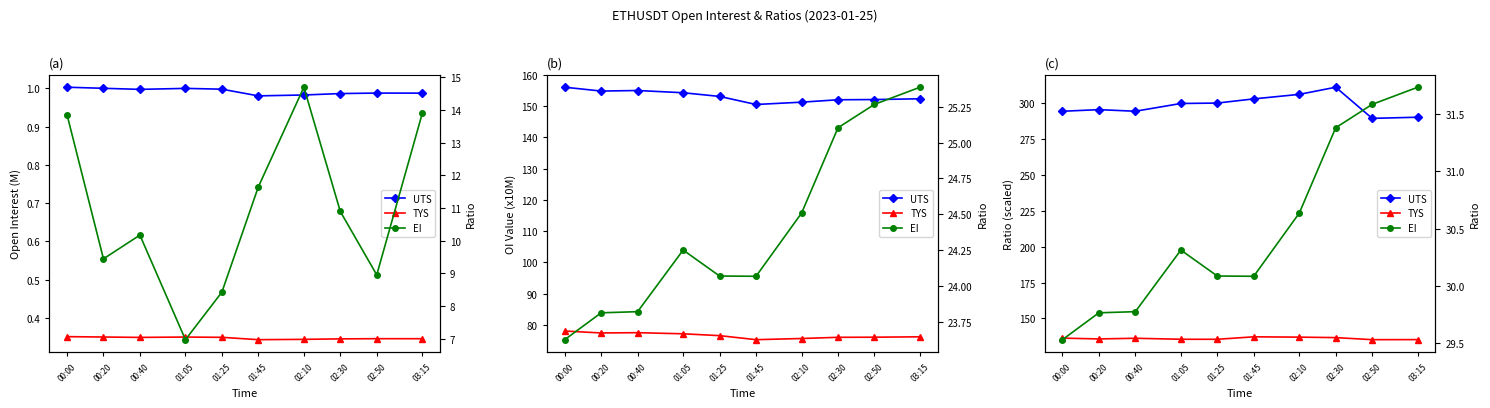

True or false: OI (M) and TYS cross at least once.

False